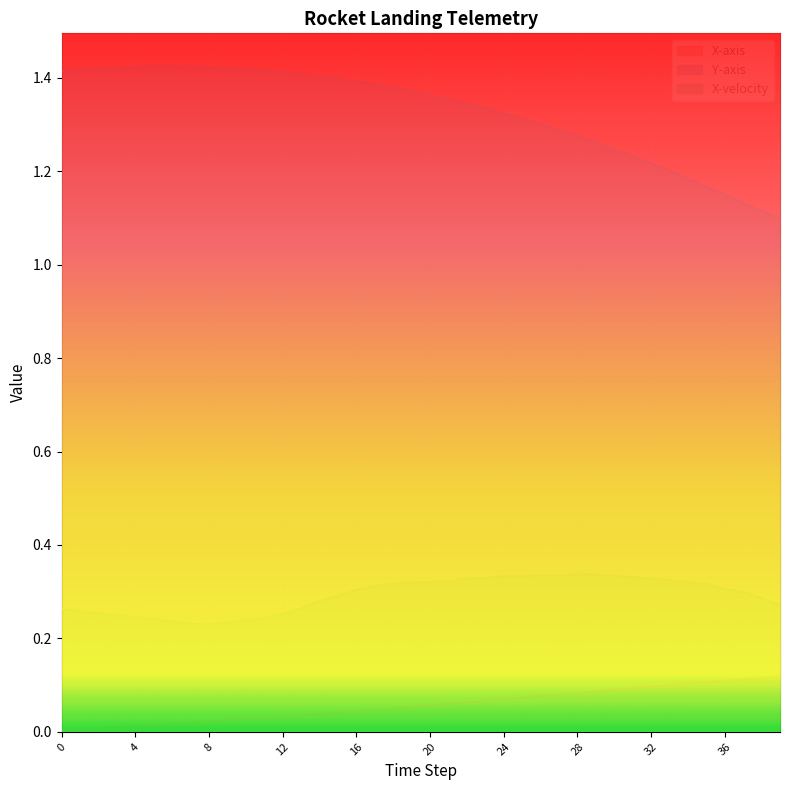

List the series in order of their overall mean, lowest first.

X-axis, X-velocity, Y-axis